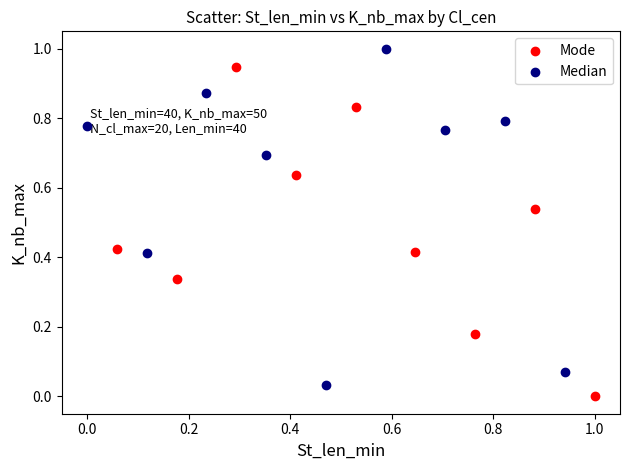

Which series reaches the maximum Y coordinate?

Median